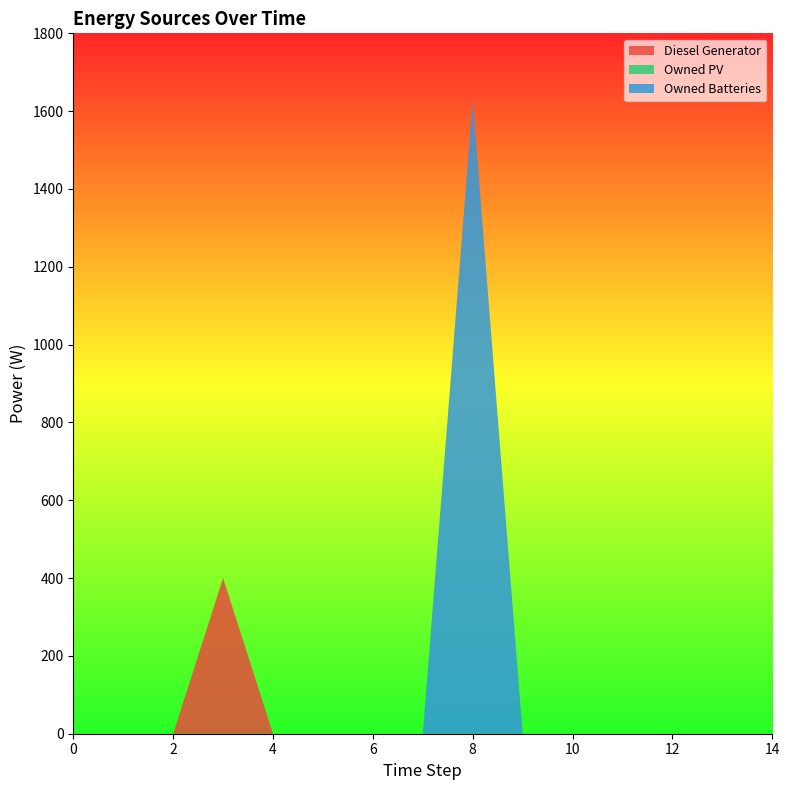

Reading left to right, transcribe all the data shown in this chart.

Diesel Generator: 0.0	0.0	0.0	400.0	0.0	0.0	0.0	0.0	0.0	0.0	0.0	0.0	0.0	0.0	0.0
Owned PV: 0.0	0.0	0.0	0.0	0.0	0.0	0.0	0.0	0.0	0.0	0.0	0.0	0.0	0.0	0.0
Owned Batteries: 0.0	0.0	0.0	0.0	0.0	0.0	0.0	0.0	1629.0	0.0	0.0	0.0	0.0	0.0	0.0